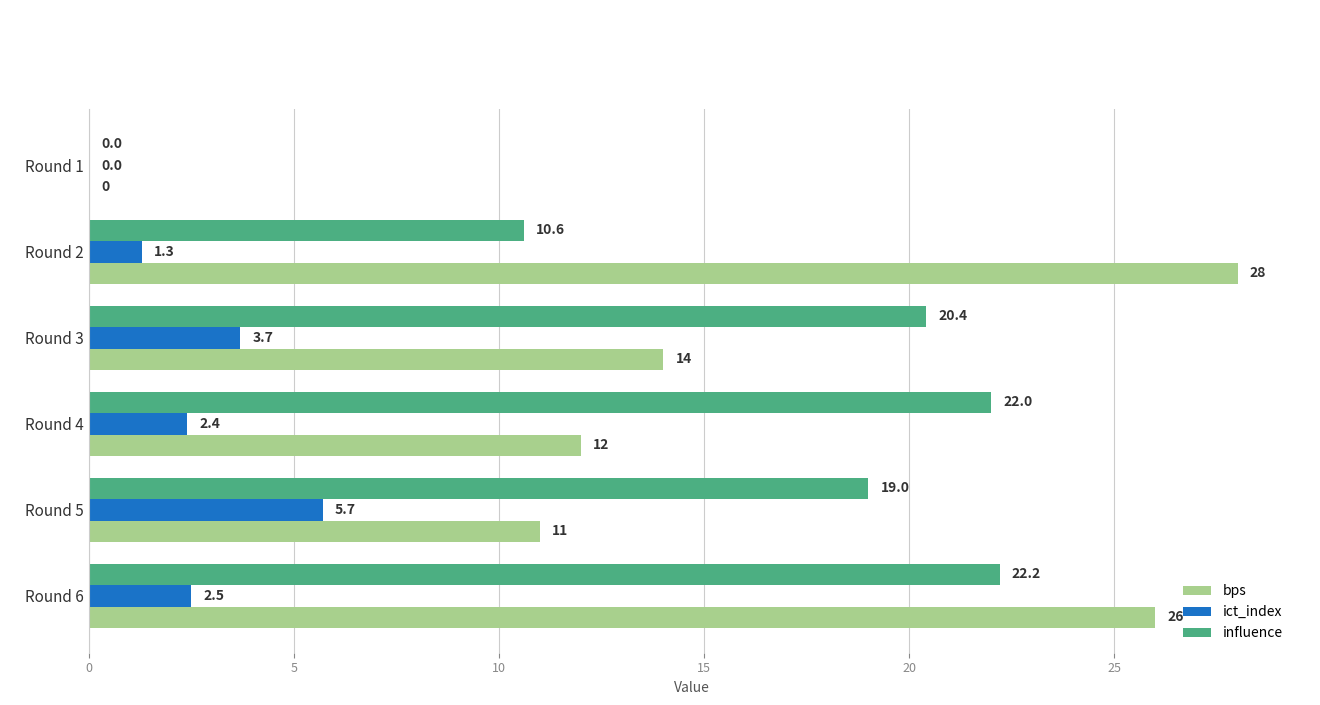

Which series changed the most between Round 1 and Round 5?

influence